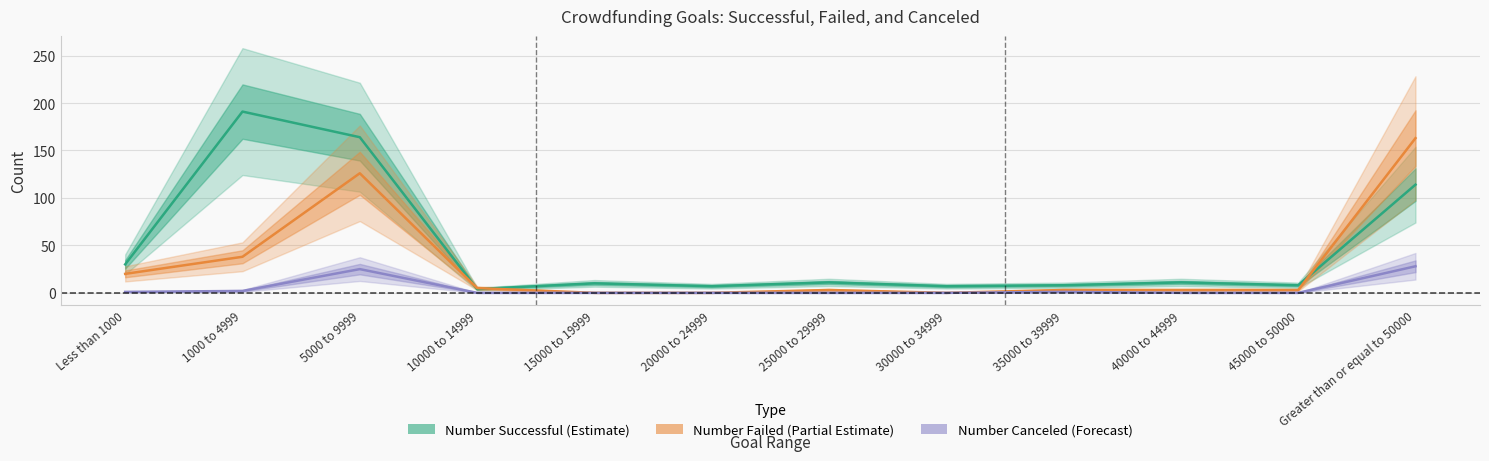

What are all the series names shown in the legend?

Number Successful (Estimate), Number Failed (Partial Estimate), Number Canceled (Forecast)